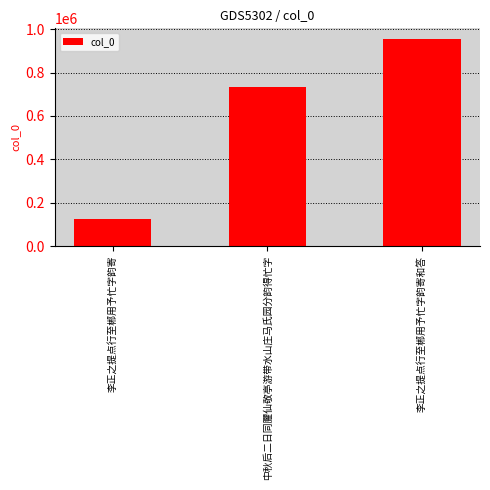

What is the sum of the values at 中秋后二日同臞仙敬亭游带水山庄马氏园分韵得忙字 and 李正之提点行至郴用予忙字韵寄和答?

1688059